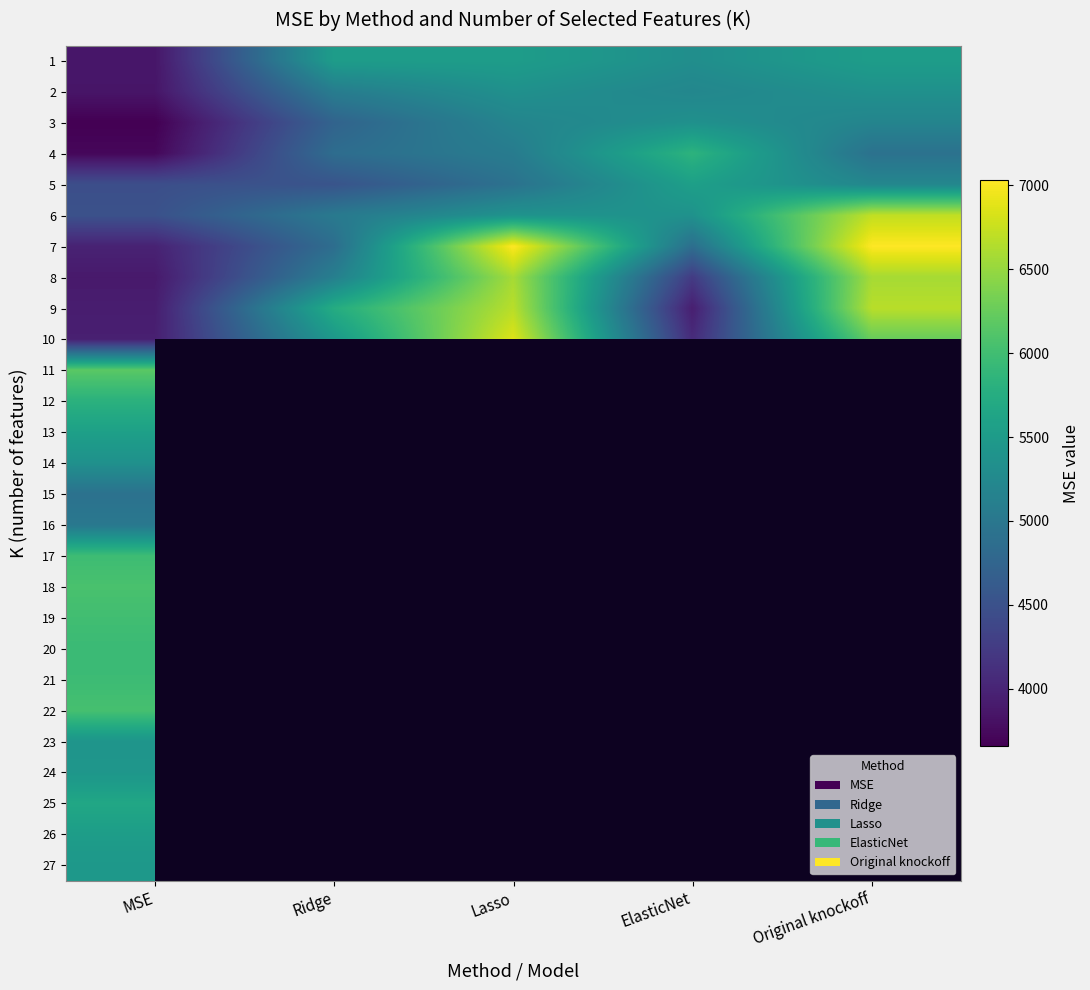

At which category is the sum across all series the highest?

MSE